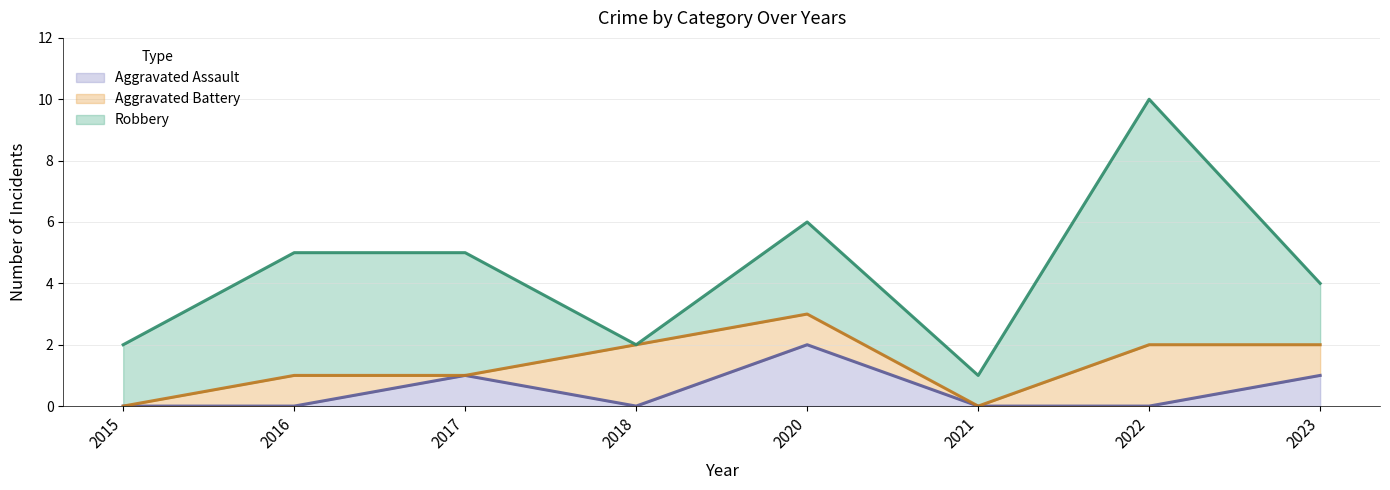

At which category does Aggravated Battery reach its first local peak?

2016